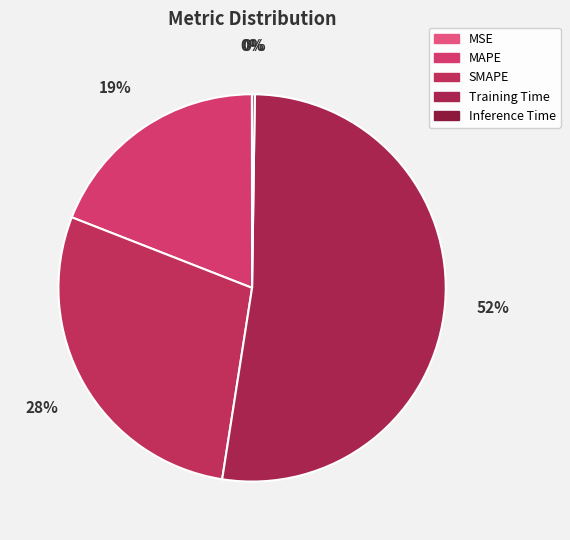

Is it true that Training Time is 52% of the pie?

True